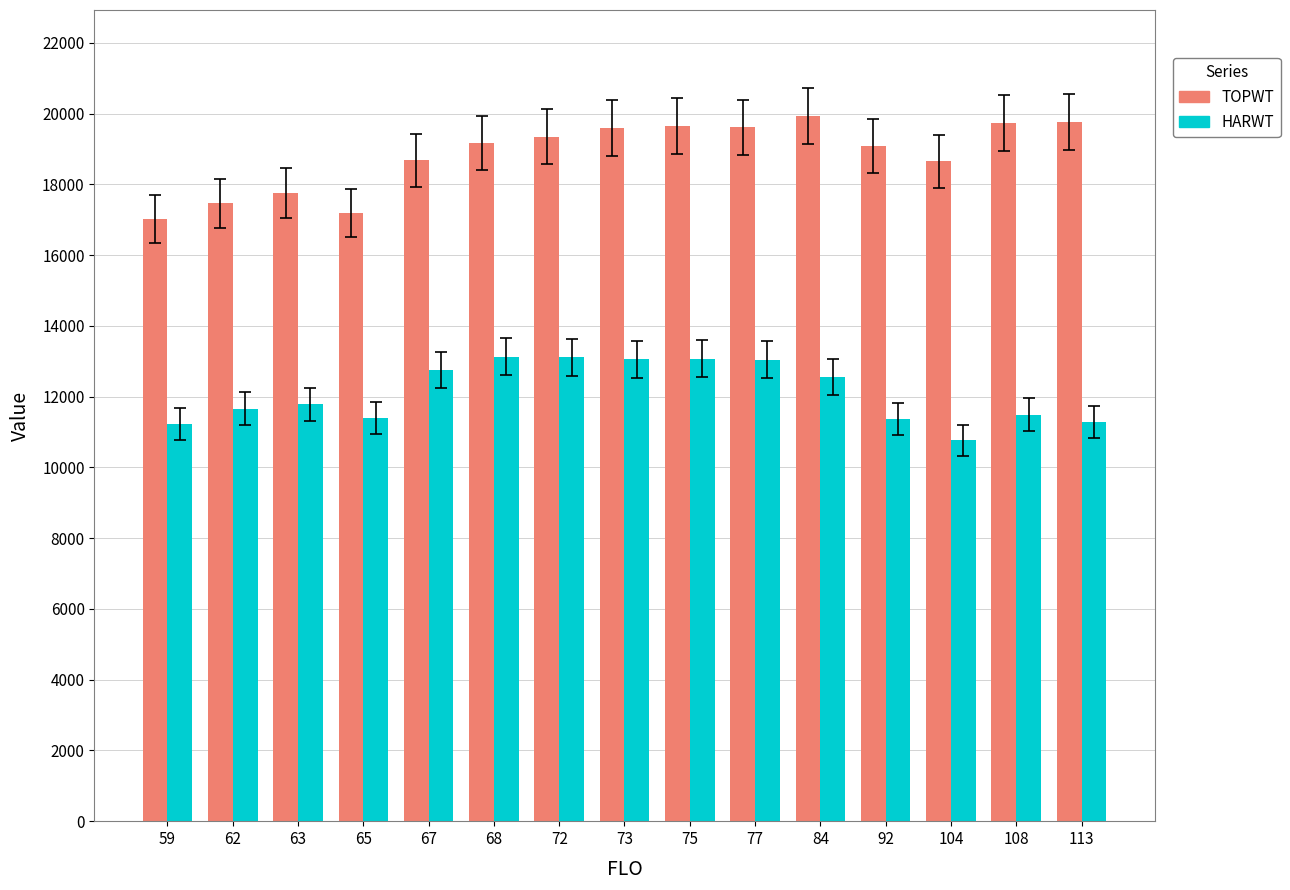

Is it true that TOPWT equals 10712 at 59?

False